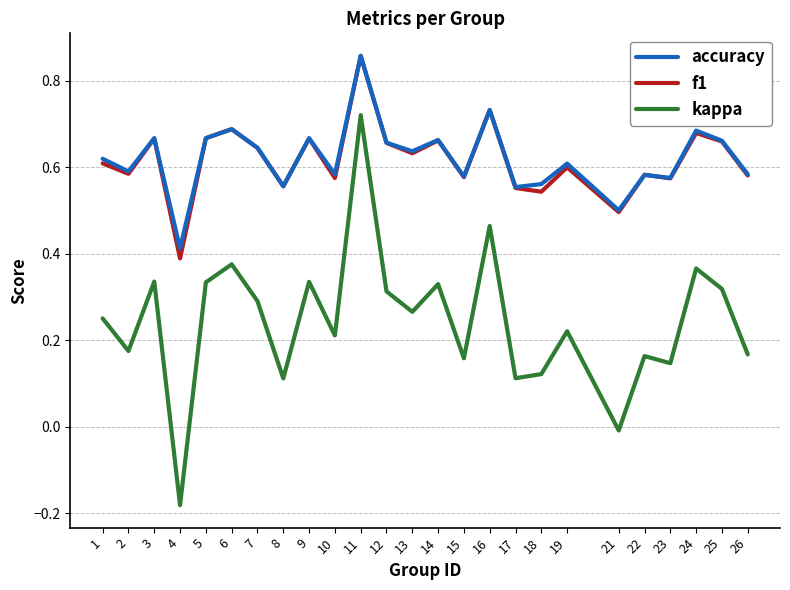

True or false: accuracy has more than 1 interior local peaks.

True